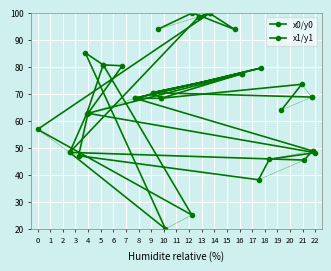

What is the spread (max minus min) of values at 9?

7.3